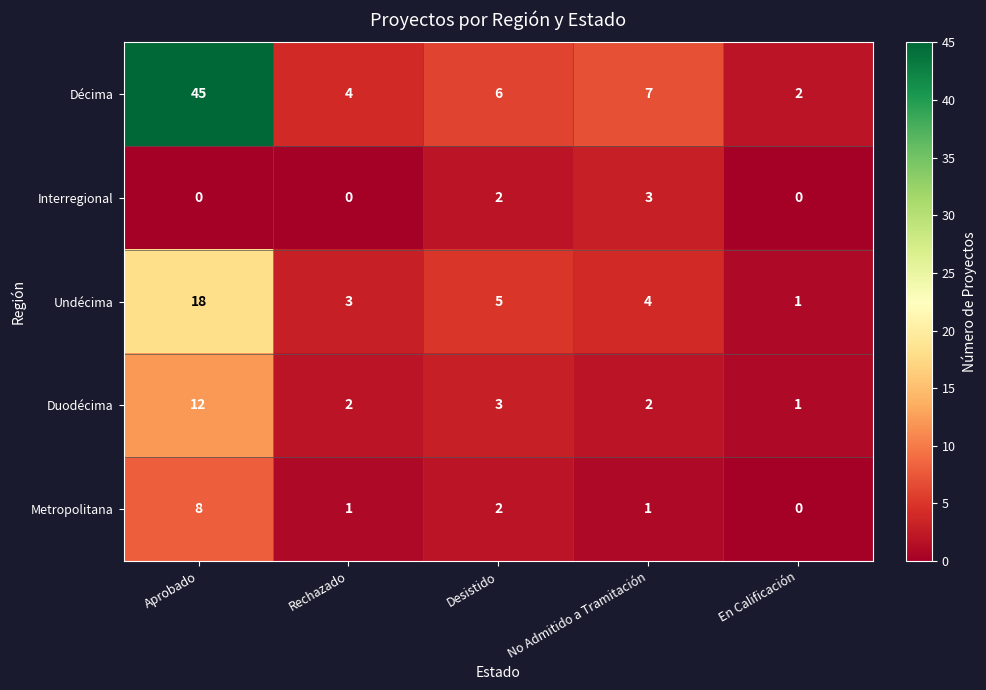

What is the sum of all Décima values?

64